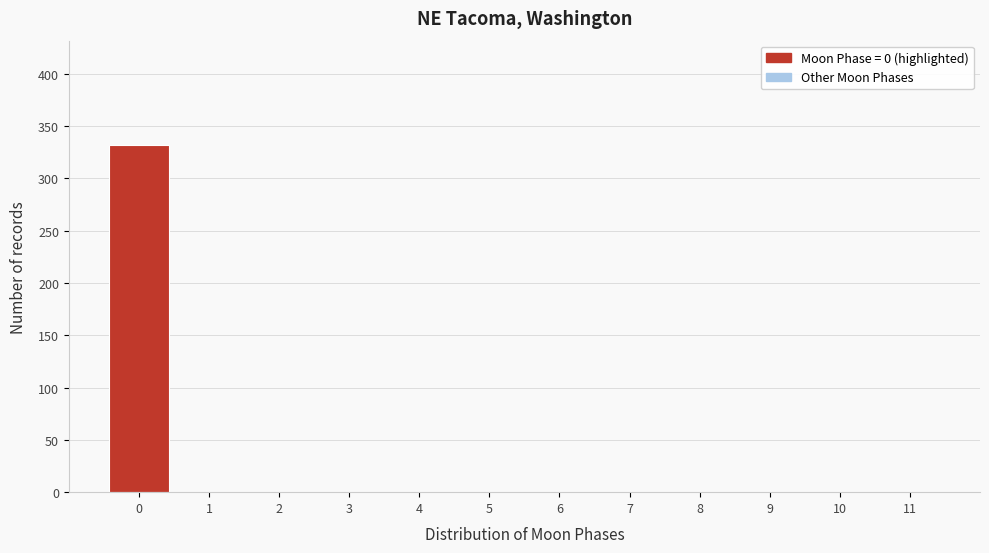

Reading left to right, list every bar in this chart as the range it spans on the x-axis followed by its height. The values are not printed on the chart, so give them approximately, as read against the axis.

-0.5 to 0.5: 330
0.5 to 1.5: 0
1.5 to 2.5: 0
2.5 to 3.5: 0
3.5 to 4.5: 0
4.5 to 5.5: 0
5.5 to 6.5: 0
6.5 to 7.5: 0
7.5 to 8.5: 0
8.5 to 9.5: 0
9.5 to 10.5: 0
10.5 to 11.5: 0